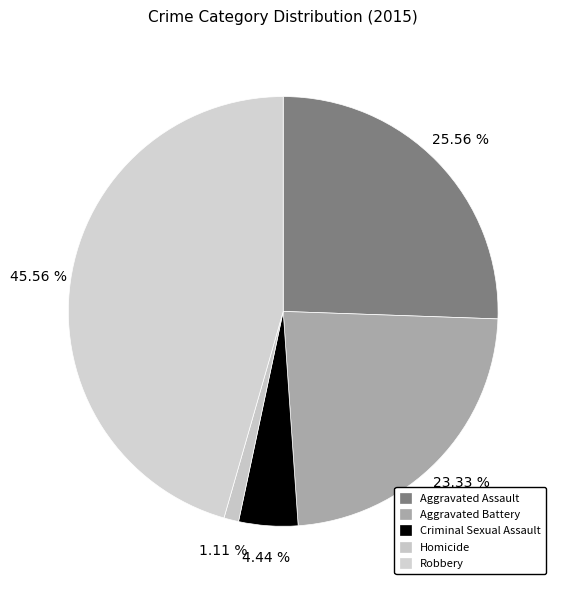

Do Aggravated Battery and Homicide together represent more than half of the pie?

No